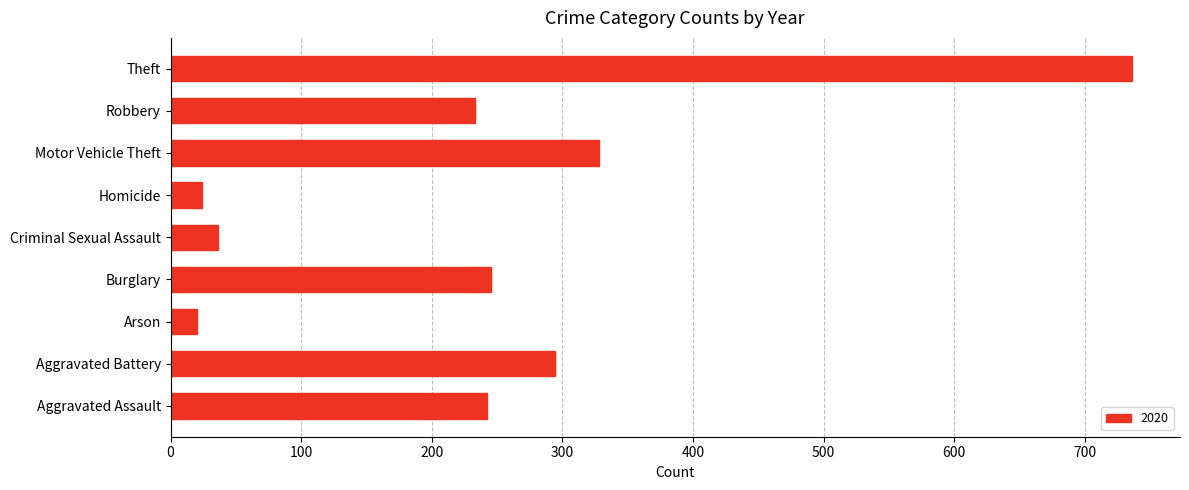

What is the change in value from Robbery to Theft?

+503